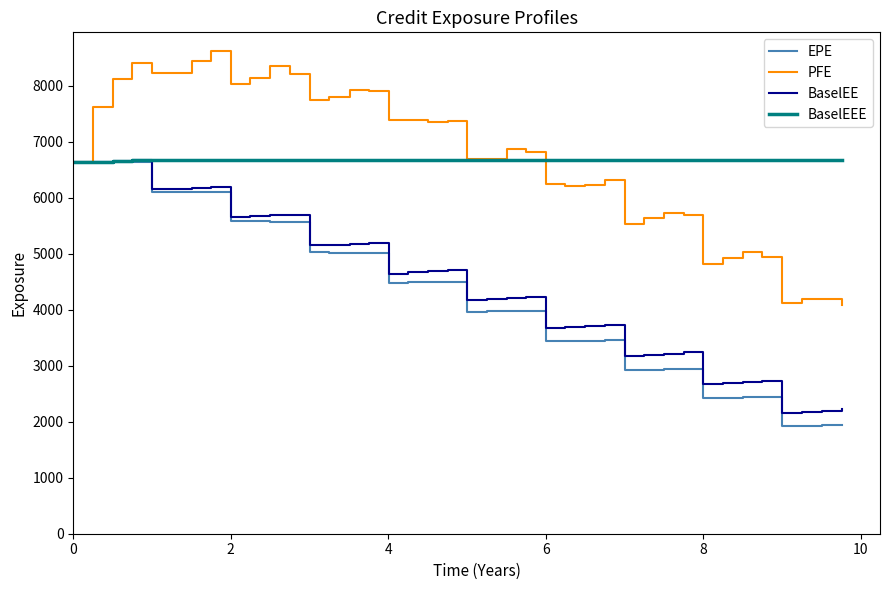

Count the number of categories in the chart.

40